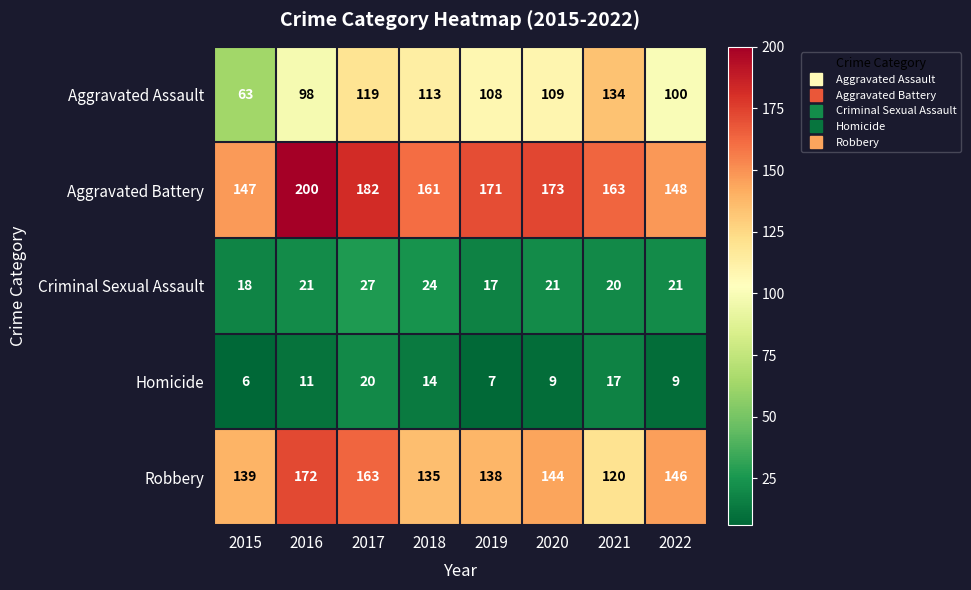

What is the total value across all series at 2017?

511